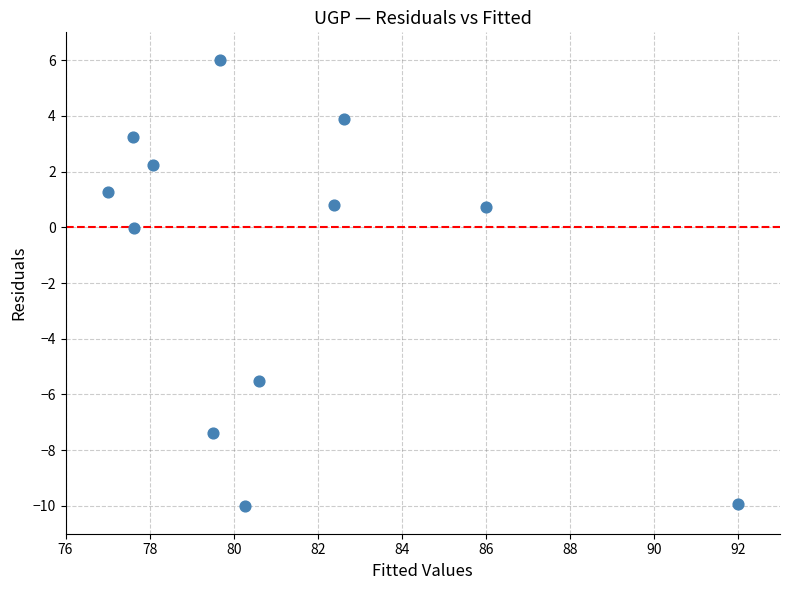

What is the average Y value?

-1.2